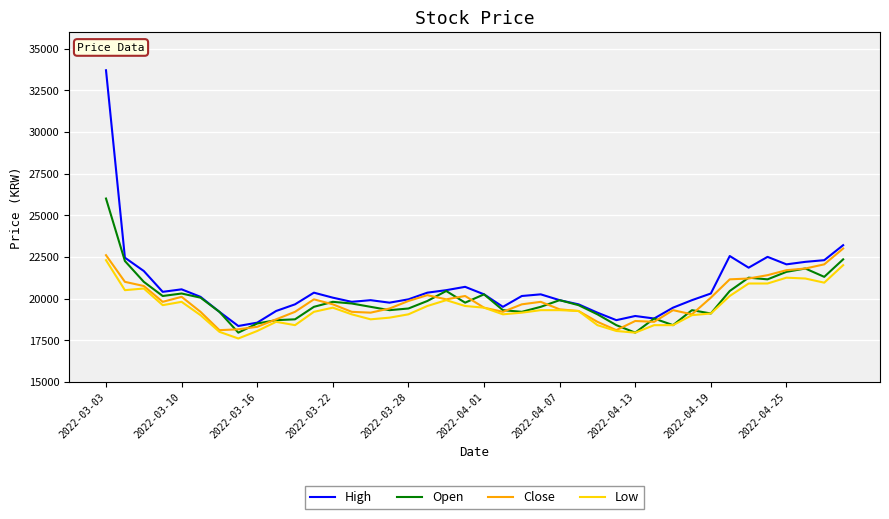

What is the maximum value shown in the chart?

33700